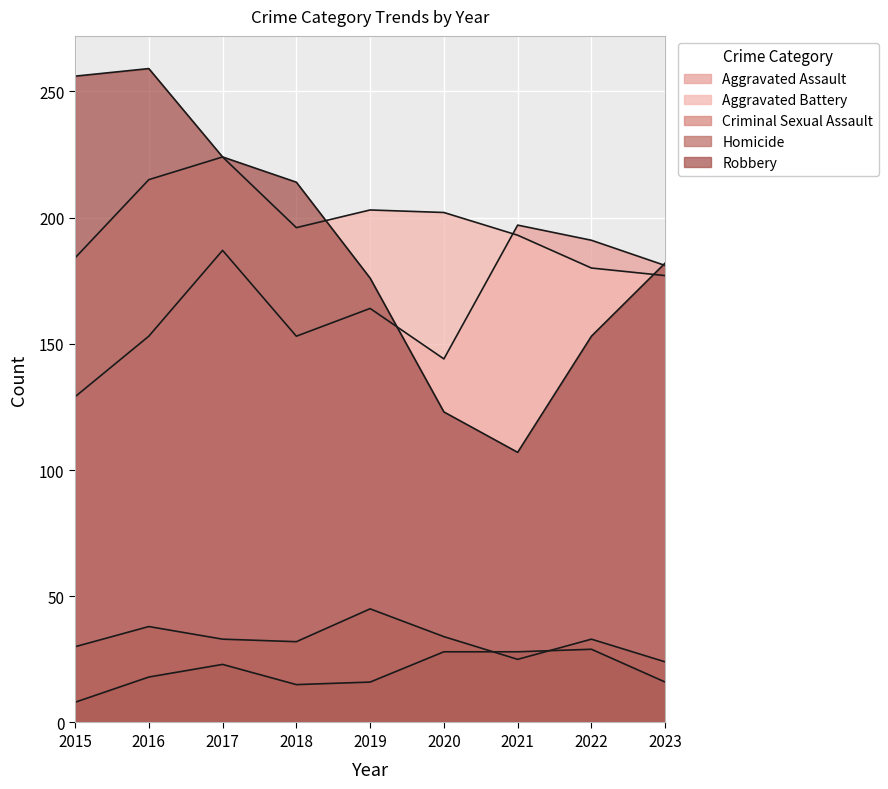

The value of Robbery at 2019 is 176. True or false?

True